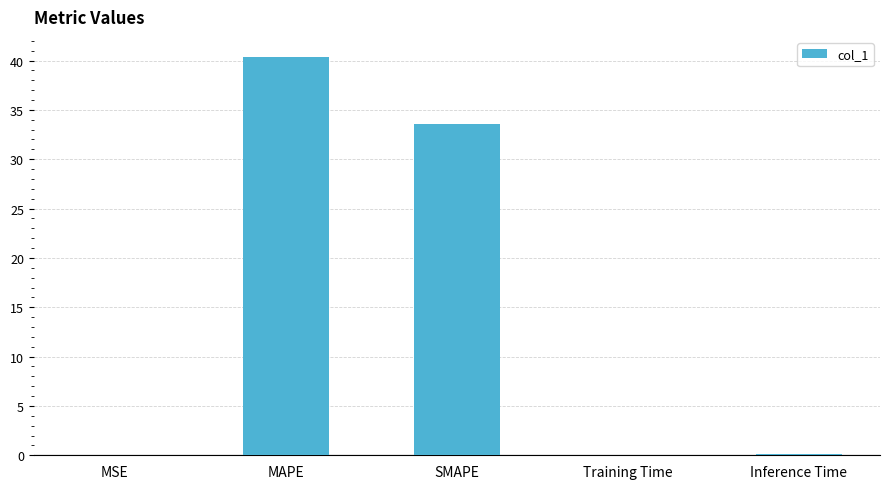

Reading left to right, what are all the values shown in this chart?

MSE=0.1	MAPE=40.4	SMAPE=33.6	Training Time=0.1	Inference Time=0.1